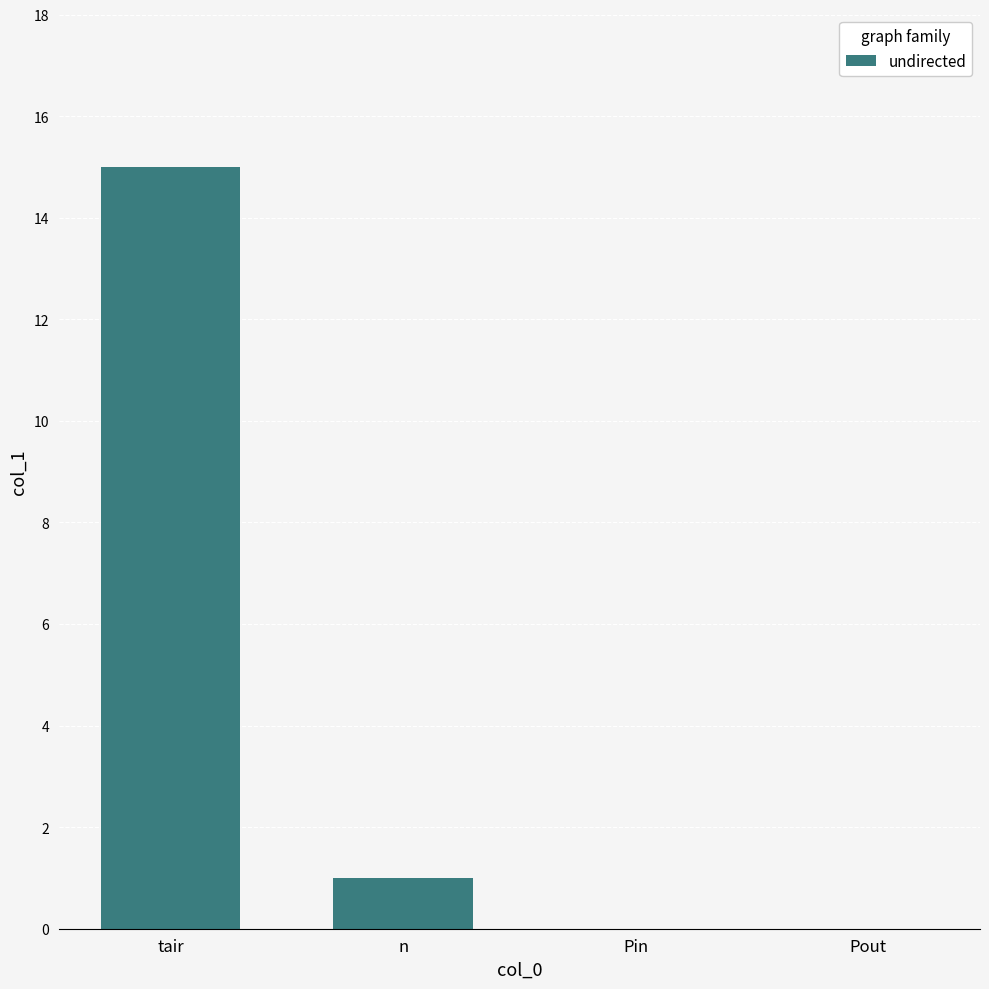

What is the sum of all values?

16